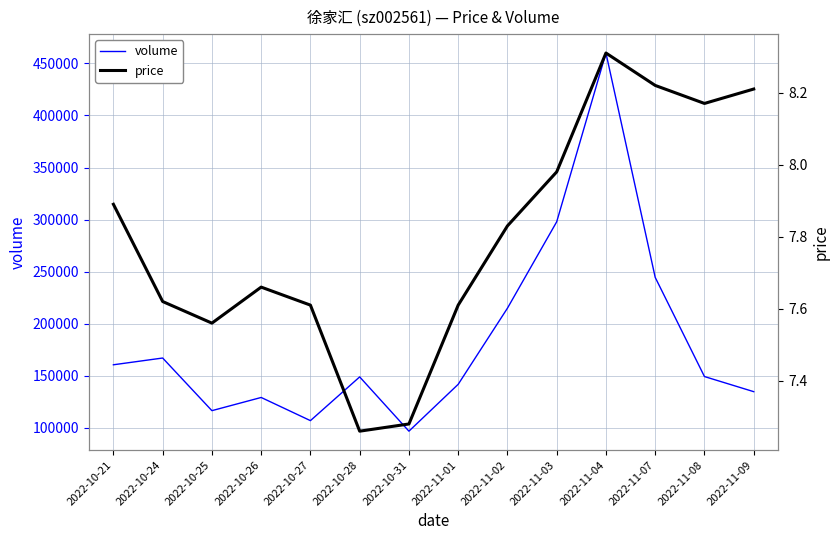

At which category does volume reach its first local valley?

2022-10-25